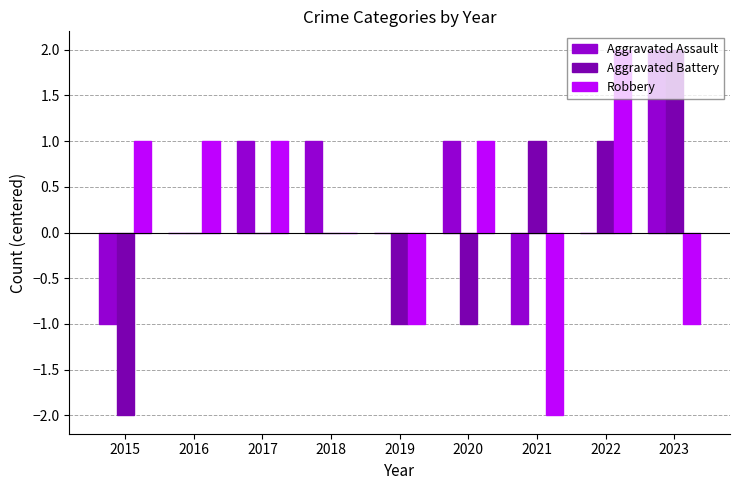

Is the value of Aggravated Battery at 2023 greater than the value of Robbery at 2018?

Yes